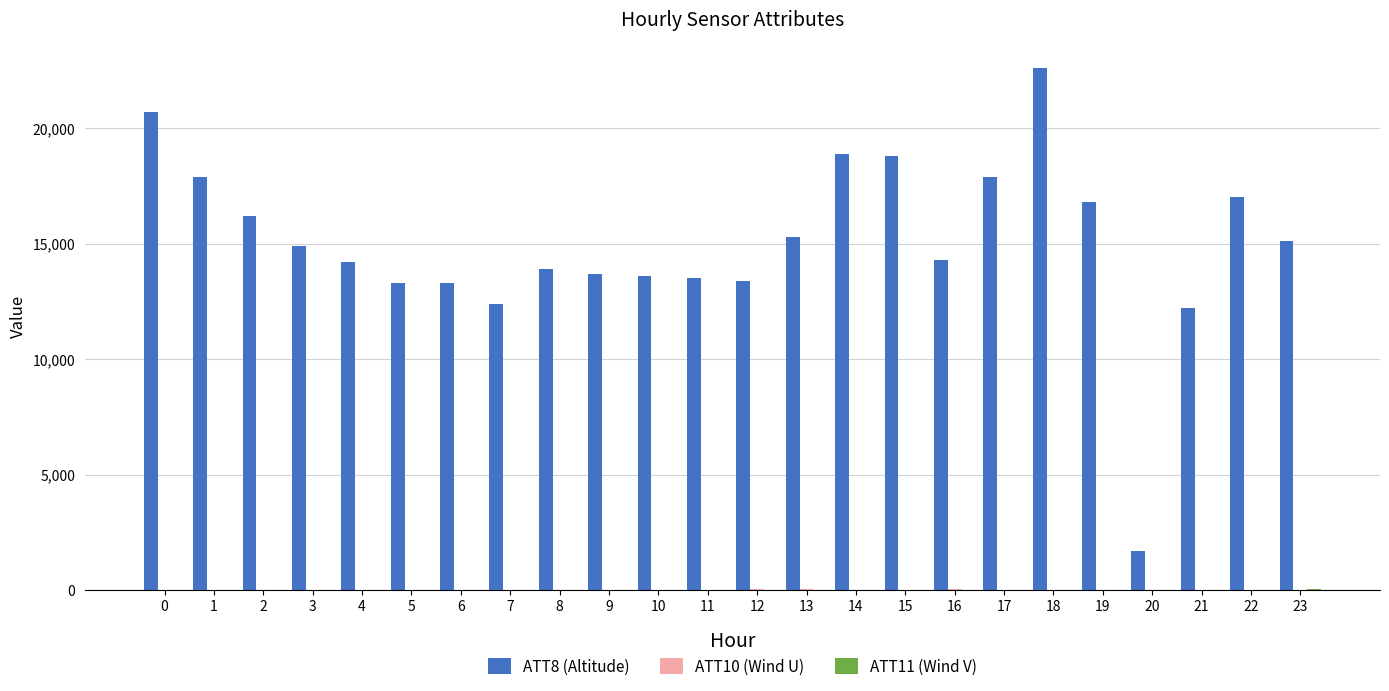

Are the bars horizontal?

No